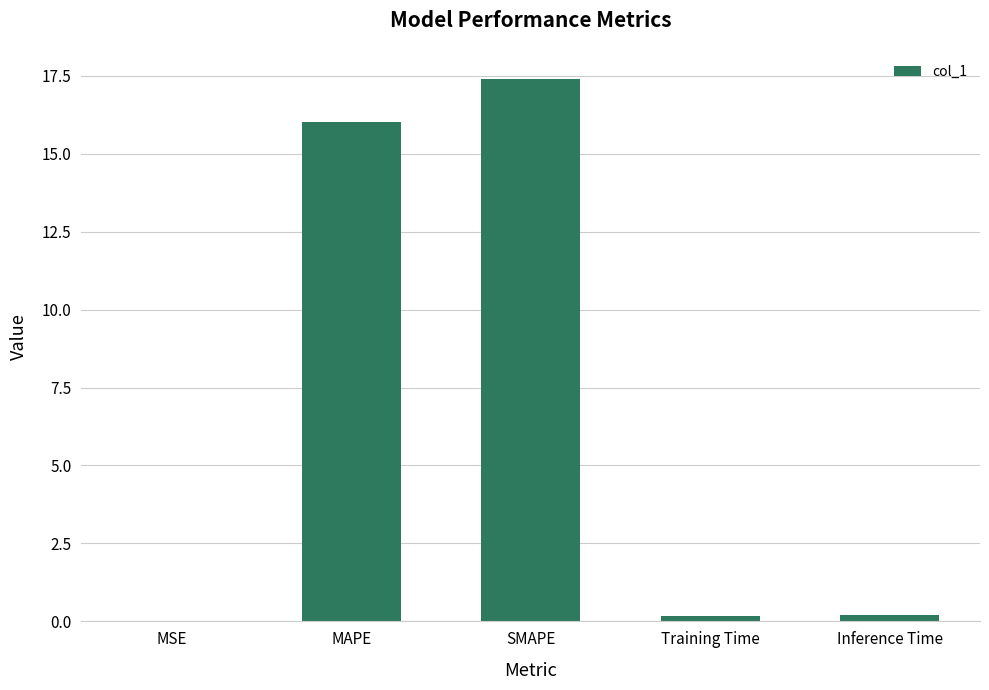

Is it true that the value at MAPE is 7.8?

False